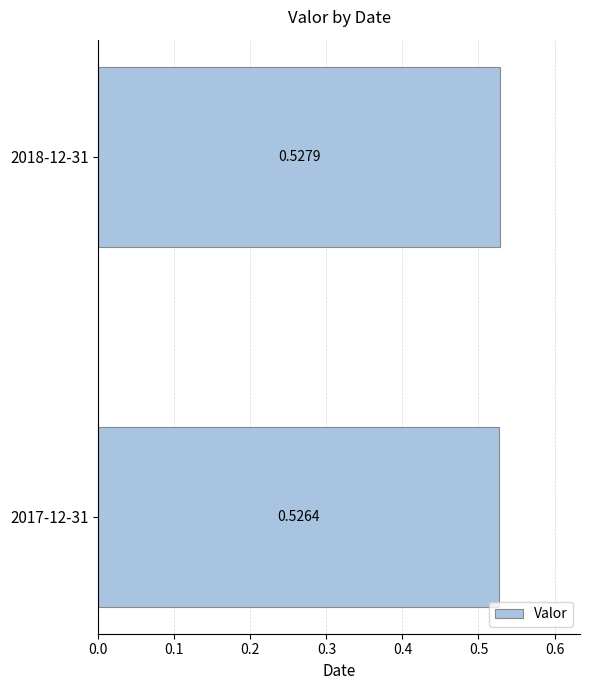

List the labels in order of value, smallest first.

2017-12-31, 2018-12-31